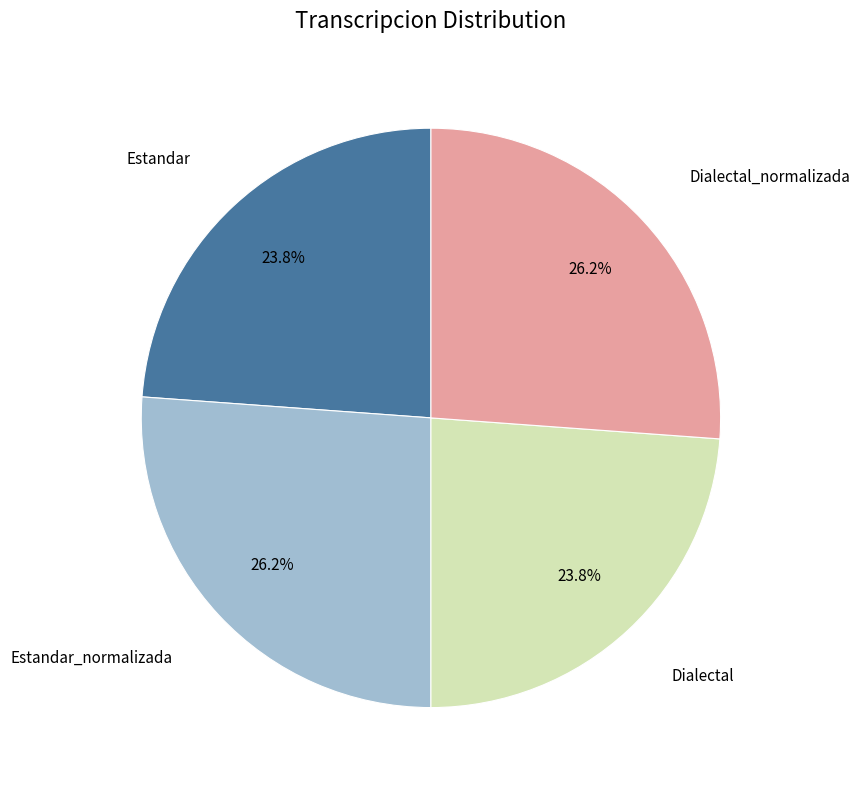

Is there a majority slice in this chart?

No